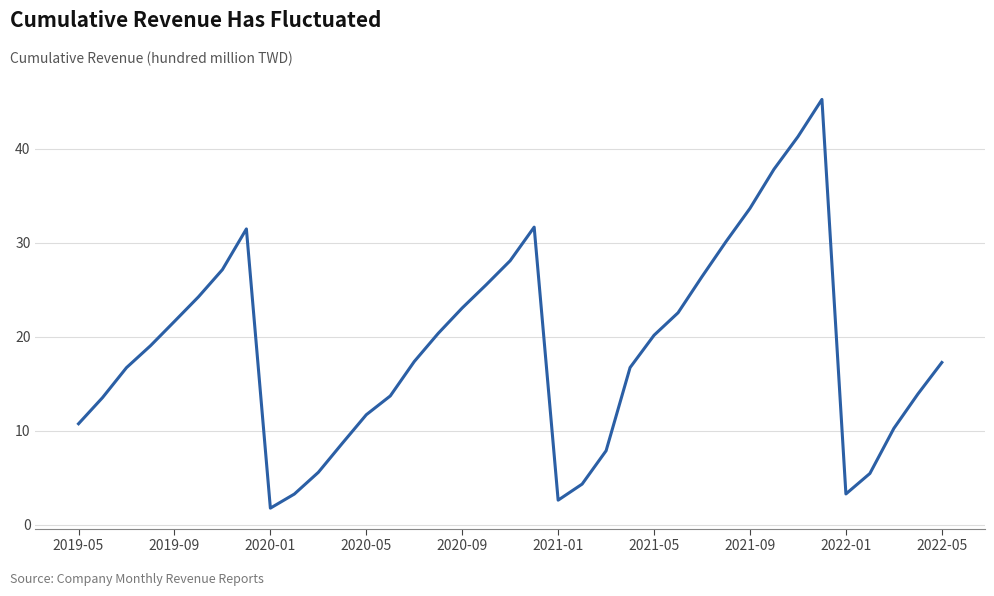

Is this an area chart (filled region under the line)?

No